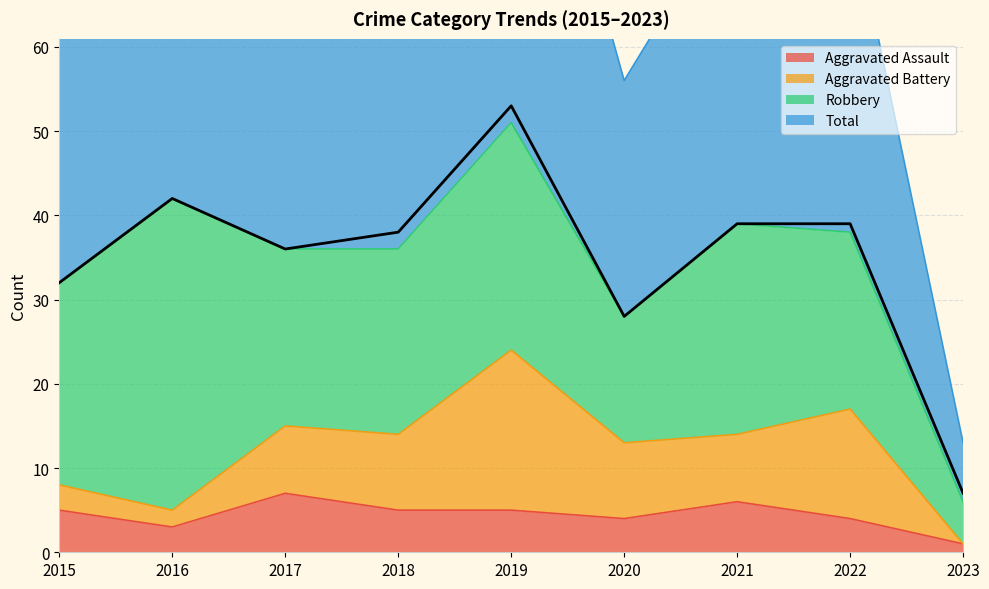

Rank the categories by Total value from lowest to highest.

2023, 2020, 2015, 2017, 2018, 2021, 2022, 2016, 2019